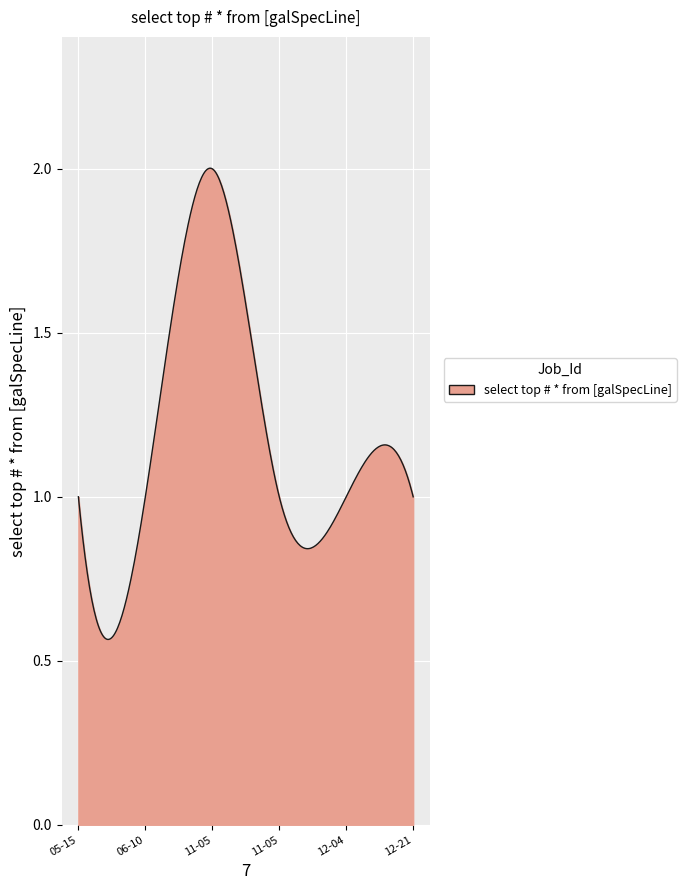

Rank the categories by value from highest to lowest.

2019-11-05 09:09:00, 2019-05-15 04:02:00, 2019-06-10 12:14:00, 2019-11-05 11:43:00, 2019-12-04 09:55:00, 2019-12-21 02:54:00